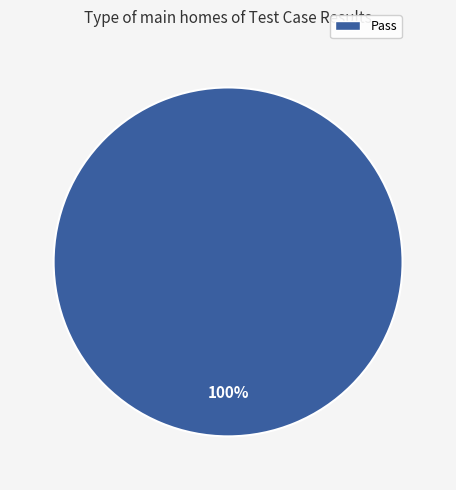

Rank the categories by value from highest to lowest.

Pass